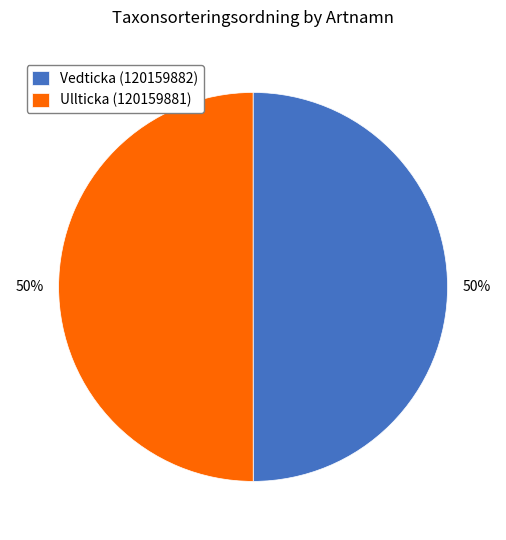

To the nearest percent, what portion does Vedticka (120159882) represent?

50%